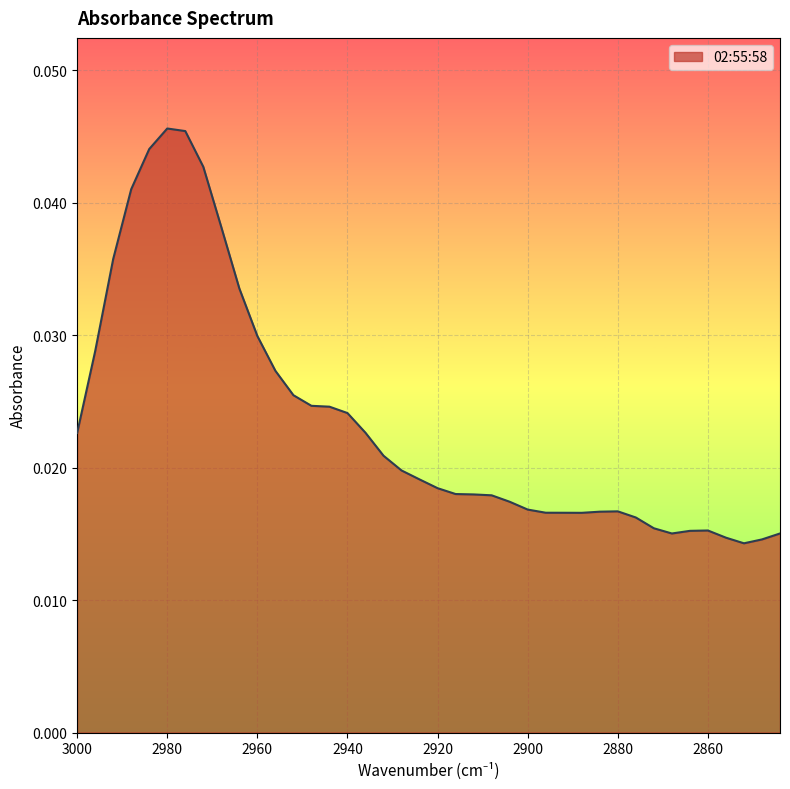

What is the sum of all values?

0.9